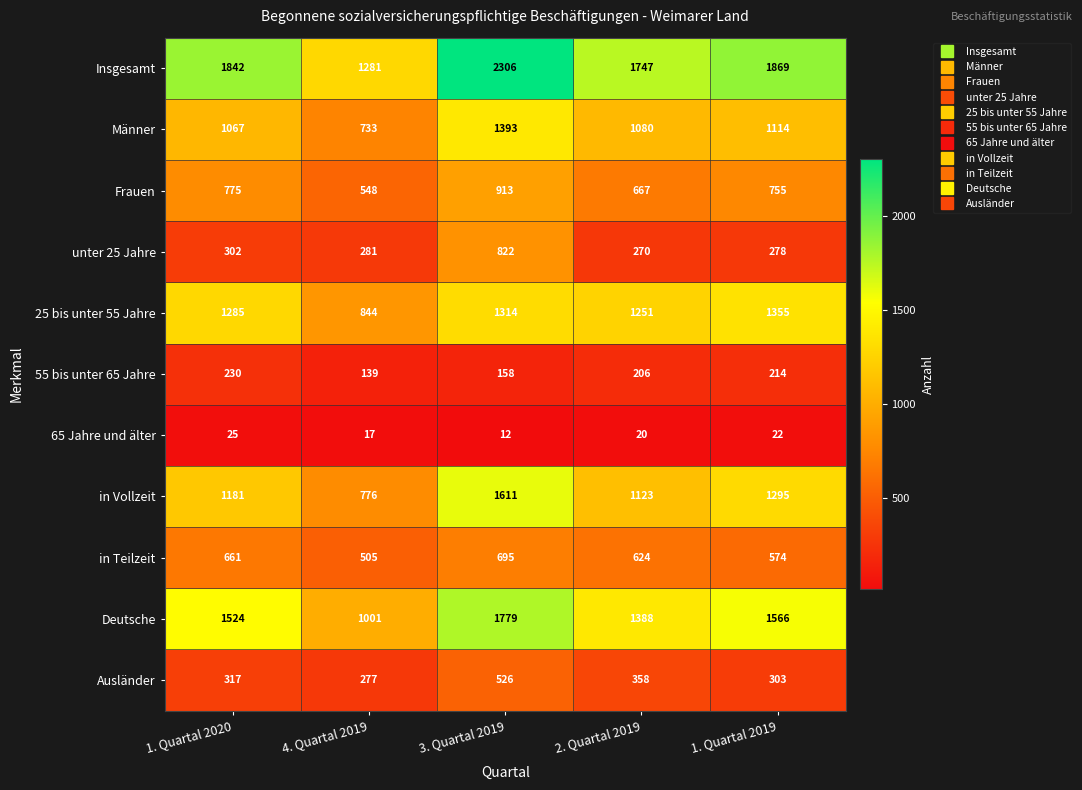

What is the lowest value of the Deutsche series?

1001